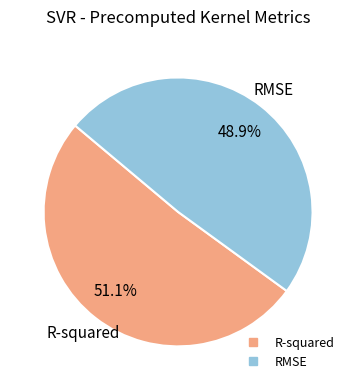

The R-squared slice represents 51% of the pie. True or false?

True